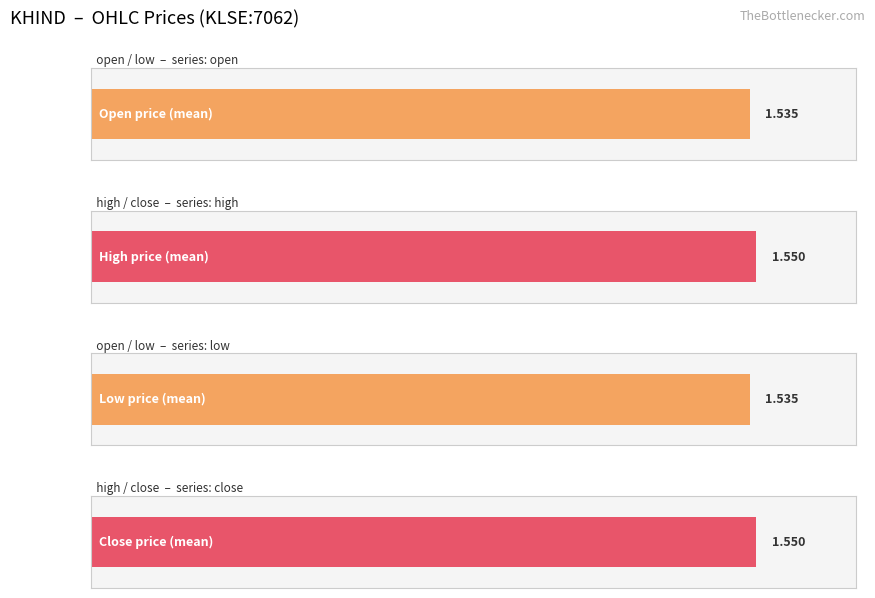

Which series has the largest total across all categories?

high